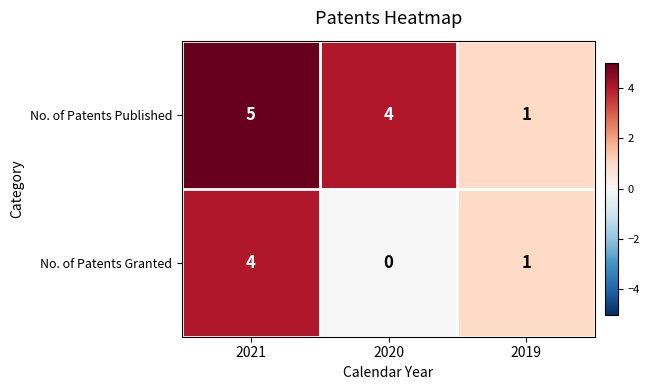

Reading left to right, list all the values displayed in this chart.

No. of Patents Published: 2021=5	2020=4	2019=1
No. of Patents Granted: 2021=4	2020=0	2019=1